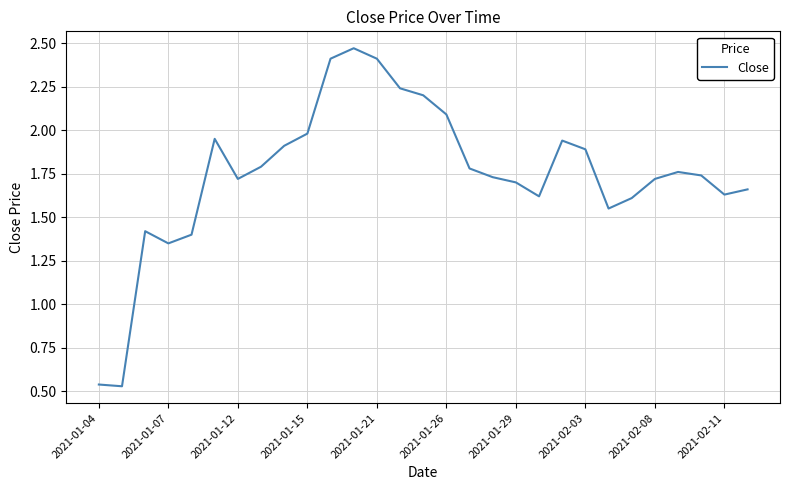

What is the average value?

1.7